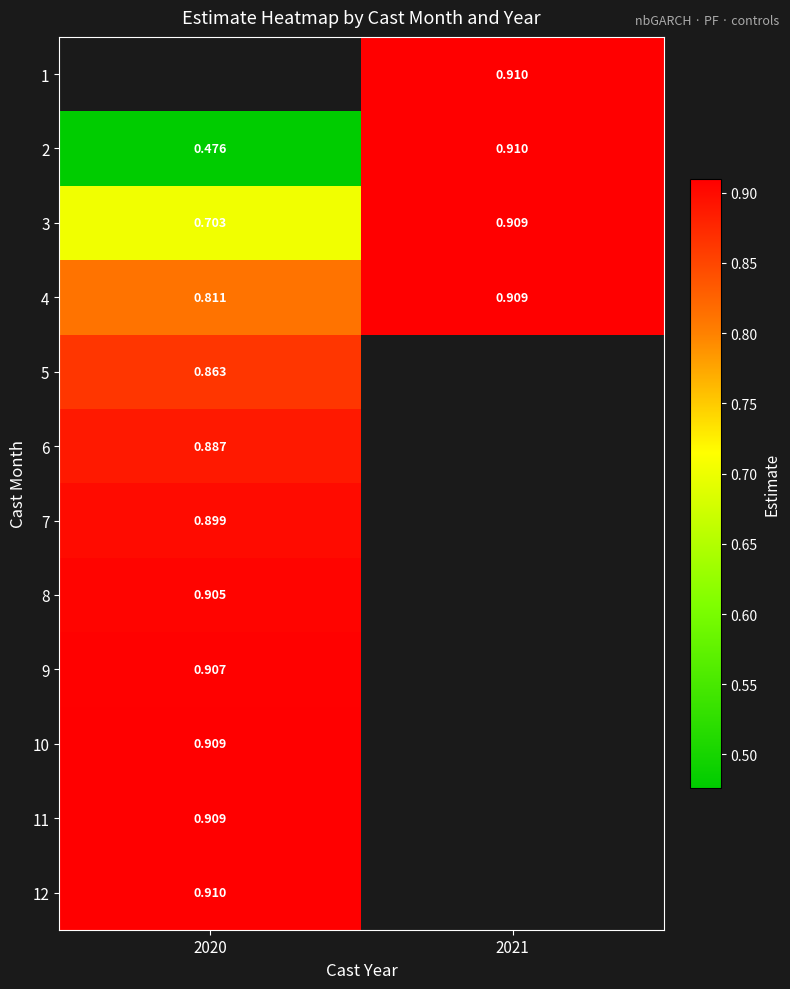

Is the value of 4 at 2021 greater than the value of 7 at 2020?

Yes